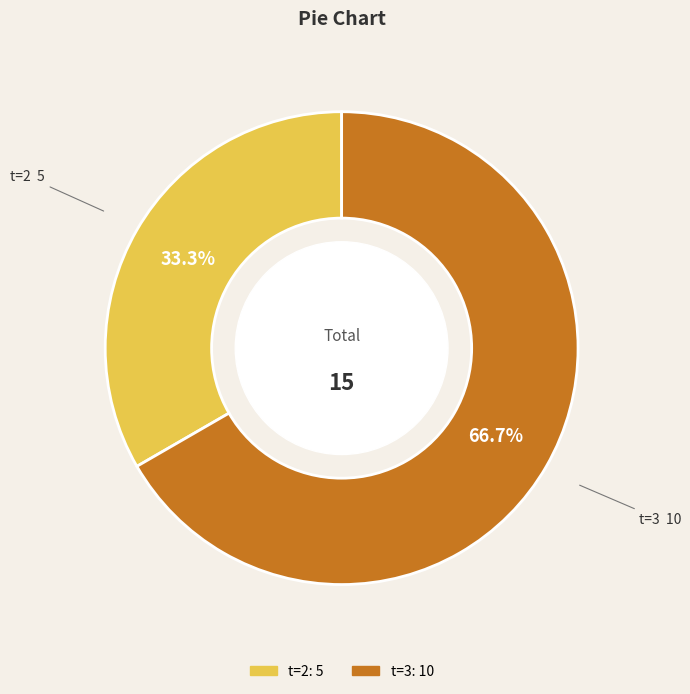

Does any single category account for the majority?

Yes